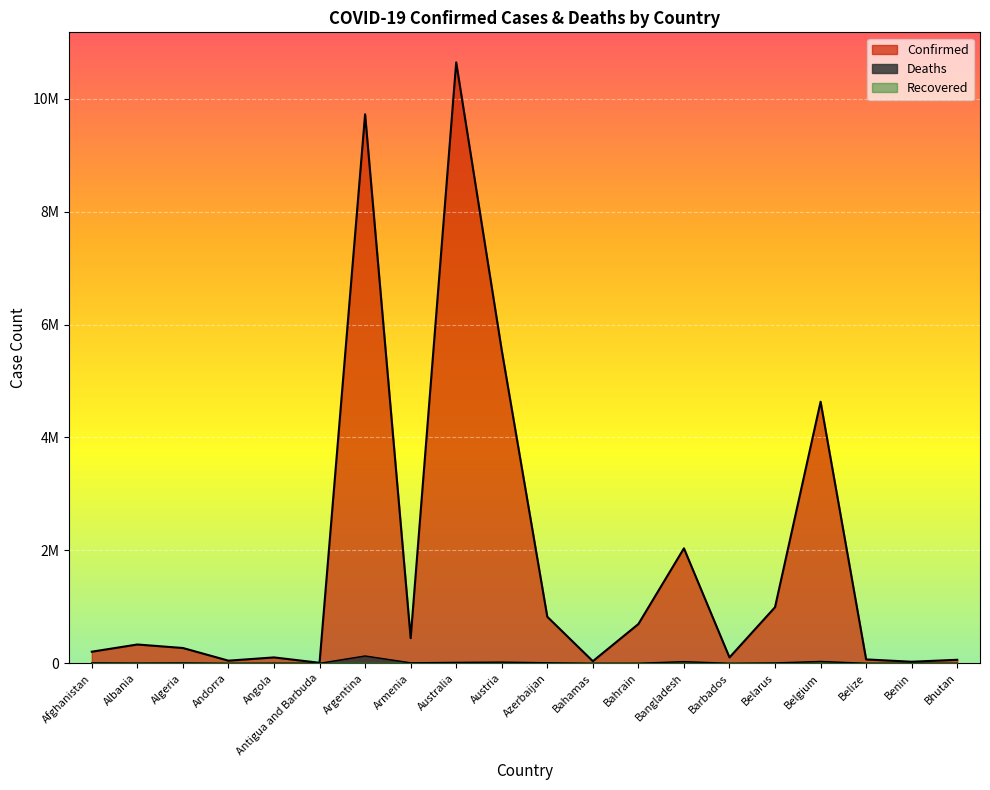

What is the total value across all series at Albania?

336910